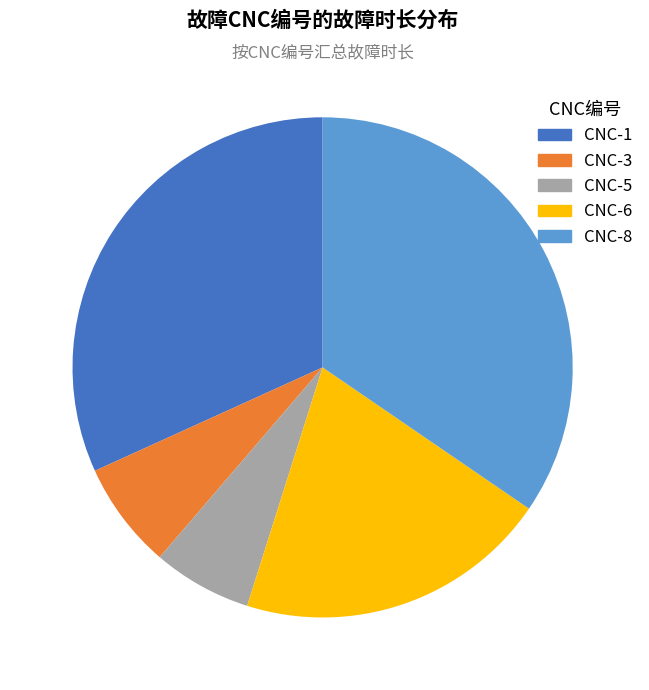

Is there any slice that represents more than half of the pie?

No